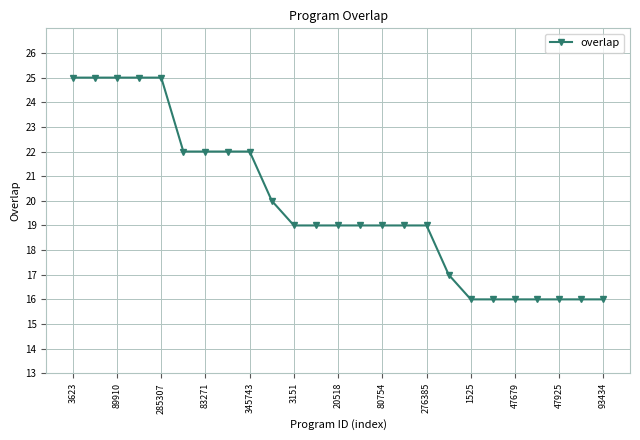

What is the value of the 21st point from the left?

16